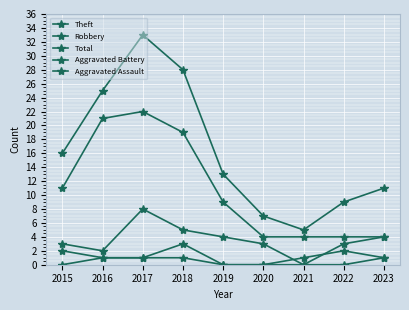

How many lines are shown in the chart?

5